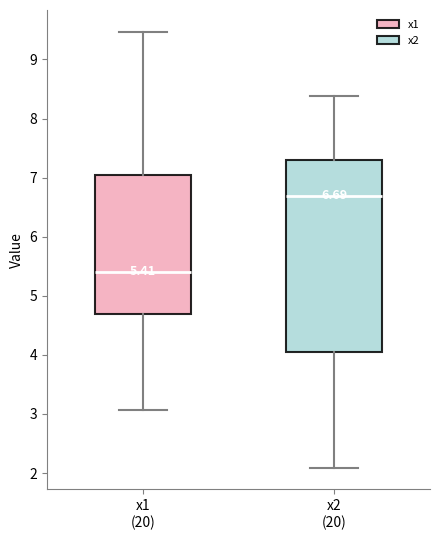

Which box is the tallest, from its lower edge to its upper edge?

x2 (20)